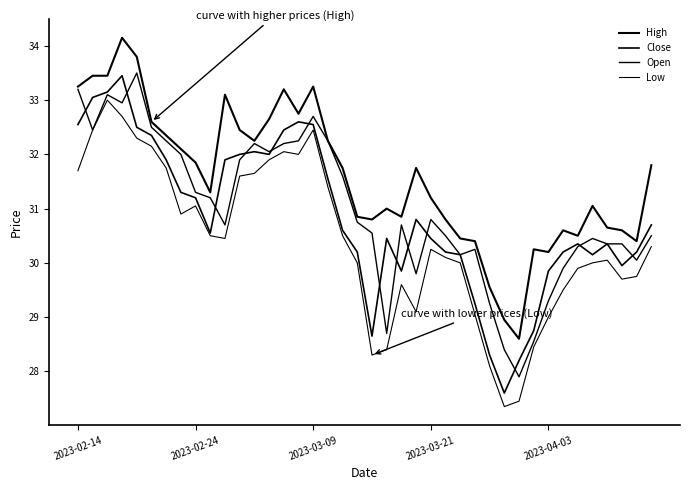

At which category does High reach its first local valley?

9